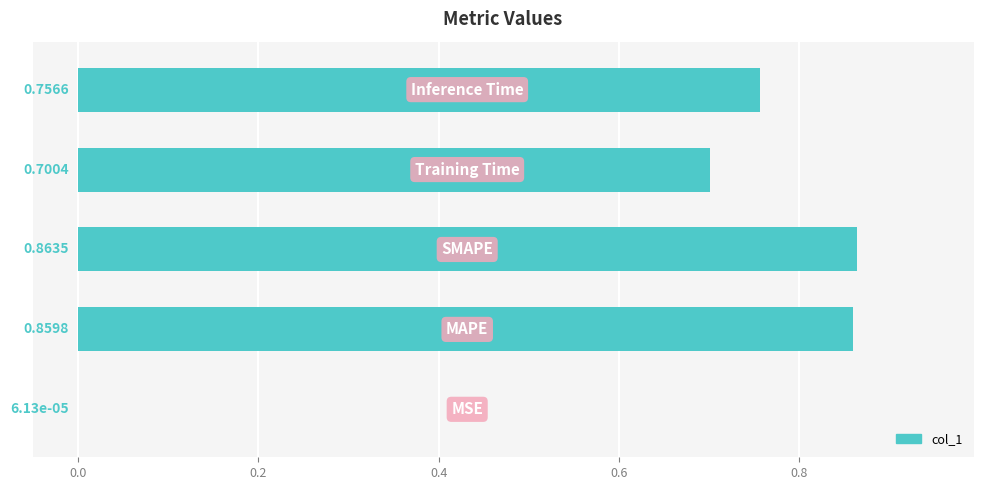

What is the sum of all values?

3.2